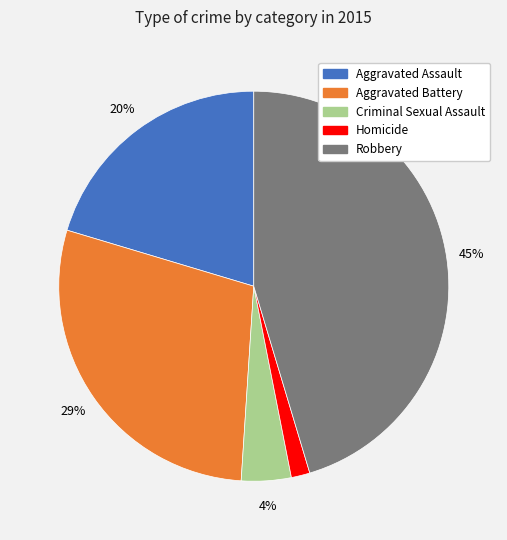

Rank the categories by value from highest to lowest.

Robbery, Aggravated Battery, Aggravated Assault, Criminal Sexual Assault, Homicide